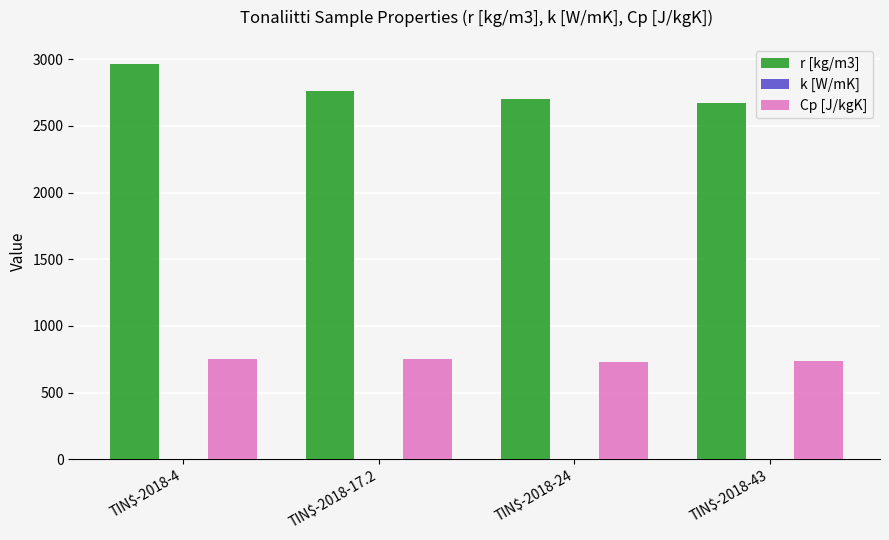

What is the sum of all Cp [J/kgK] values?

2968.0